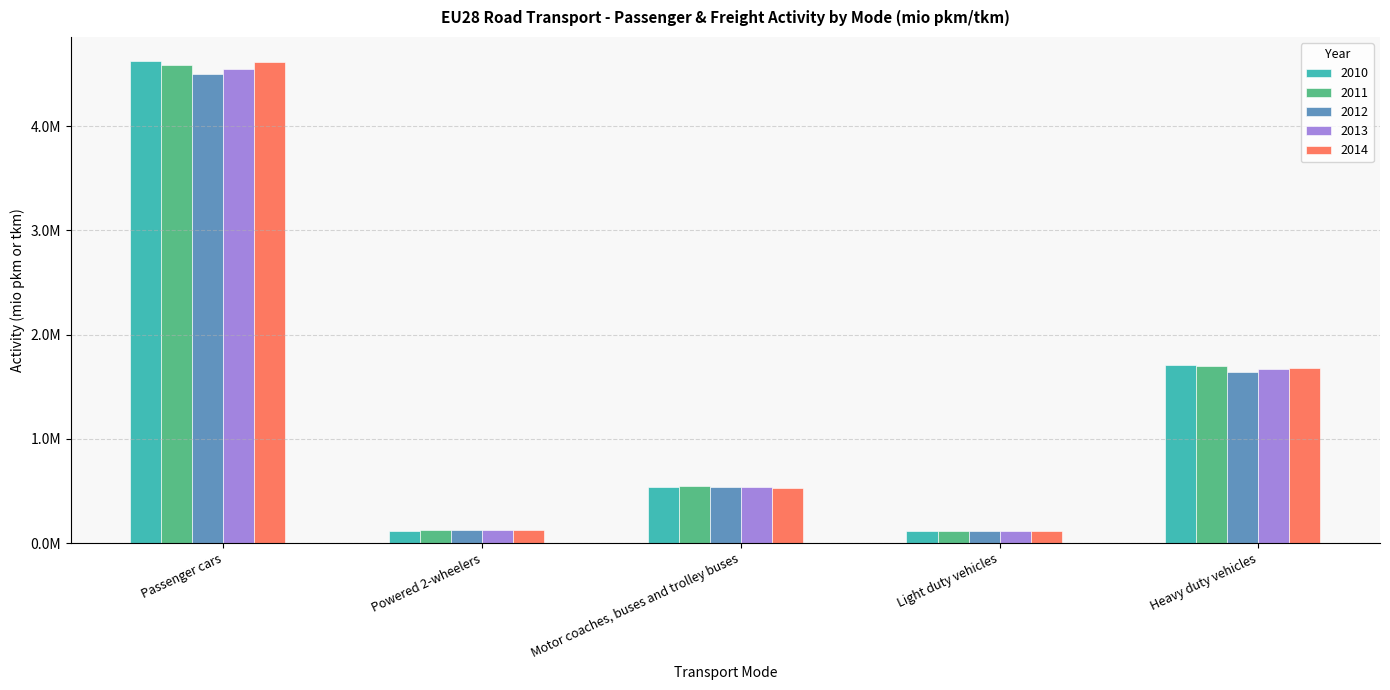

Are the bars grouped side by side (vs. stacked)?

Yes